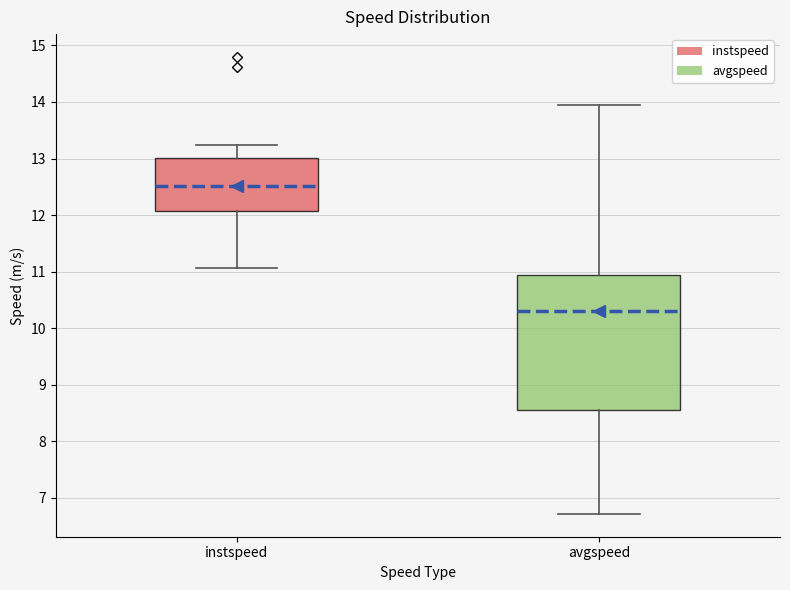

Where is the lower edge of the box for instspeed on the y-axis? The values are not printed on the chart, so give them approximately, as read against the axis.

12.1